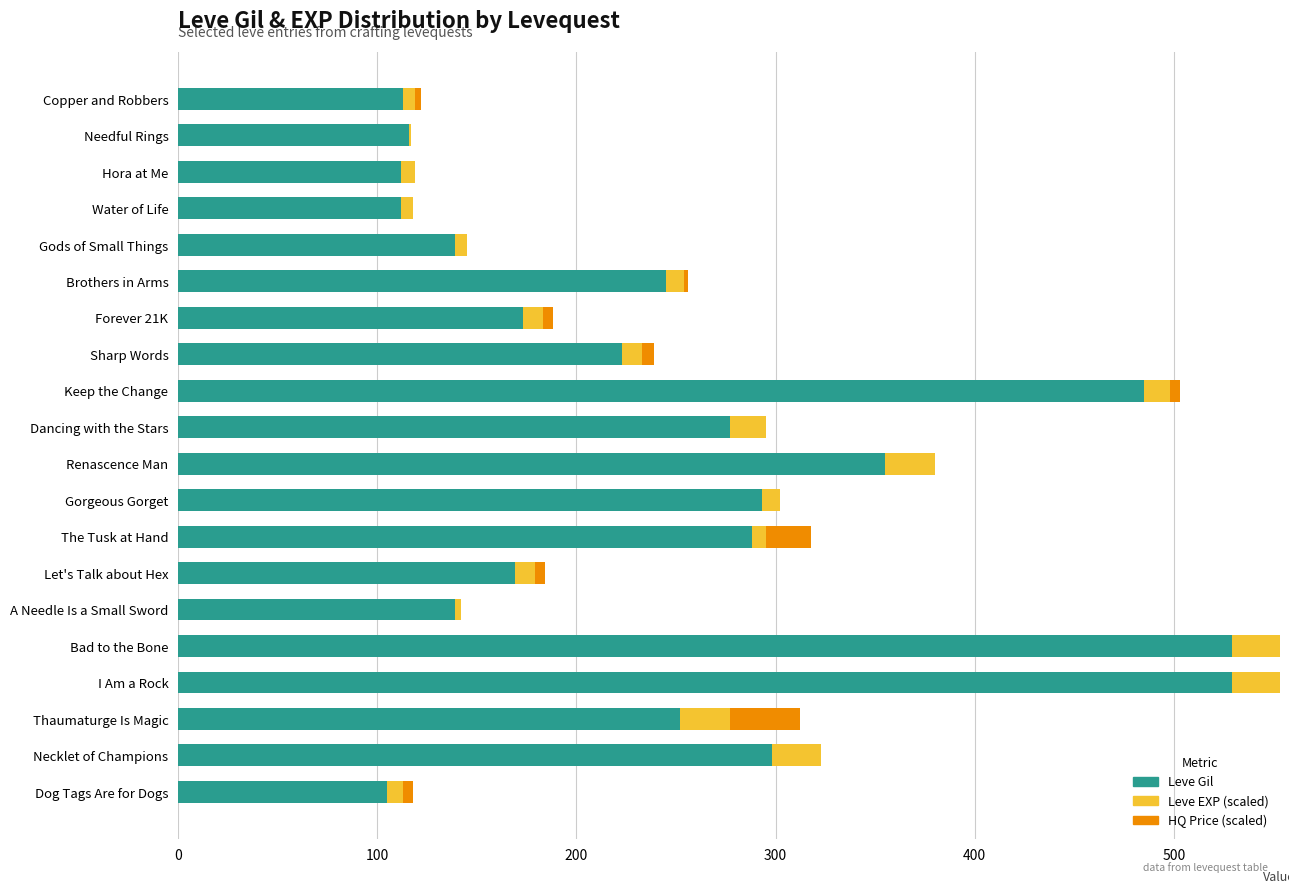

The Leve Gil series shows 176 at Renascence Man. True or false?

False